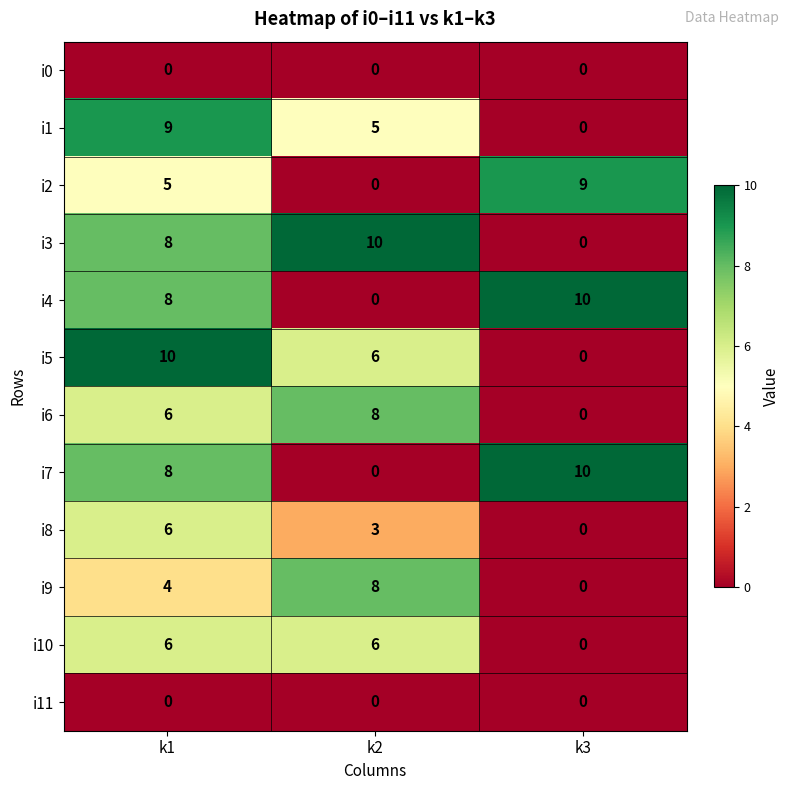

Is it true that i2 equals 3 at k3?

False